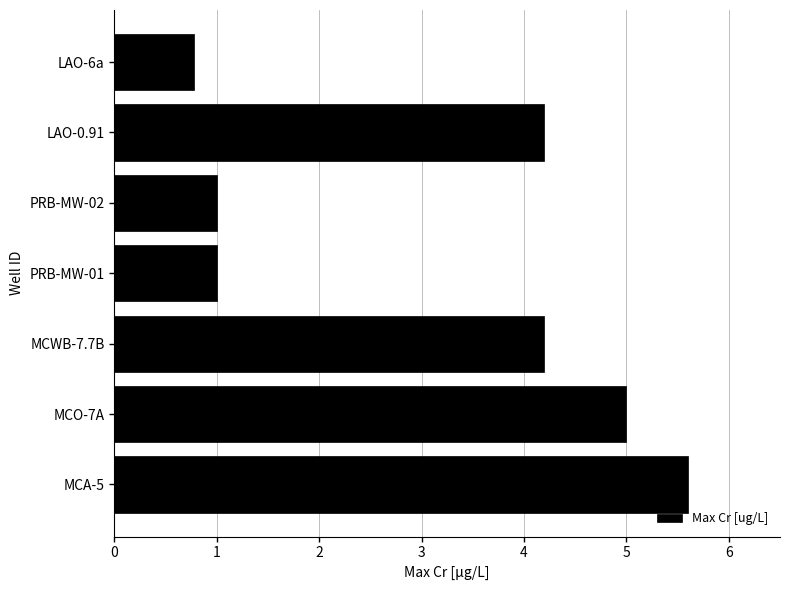

Reading bottom to top, list all the values displayed in this chart.

MCA-5=5.6	MCO-7A=5.0	MCWB-7.7B=4.2	PRB-MW-01=1.0	PRB-MW-02=1.0	LAO-0.91=4.2	LAO-6a=0.8